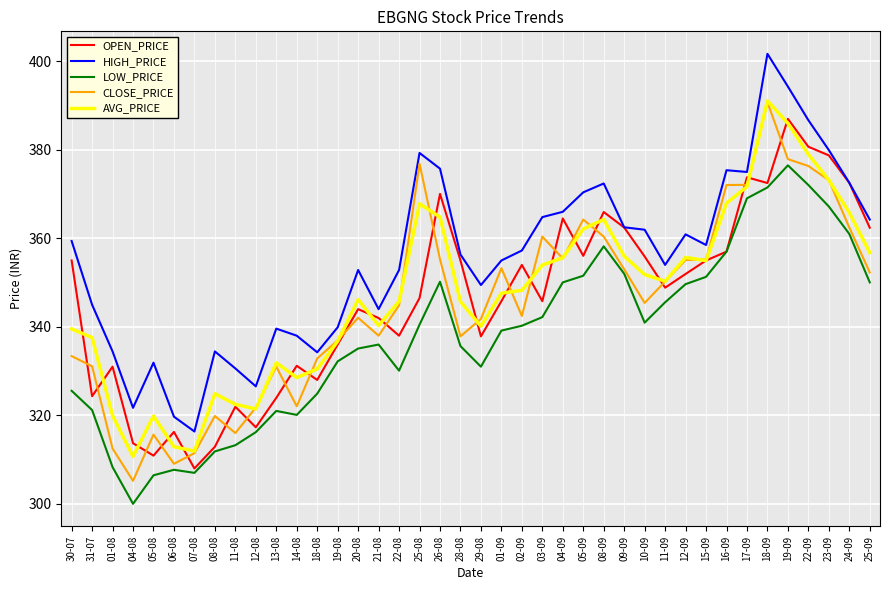

What is the total value across all series at 08-08?

1603.9